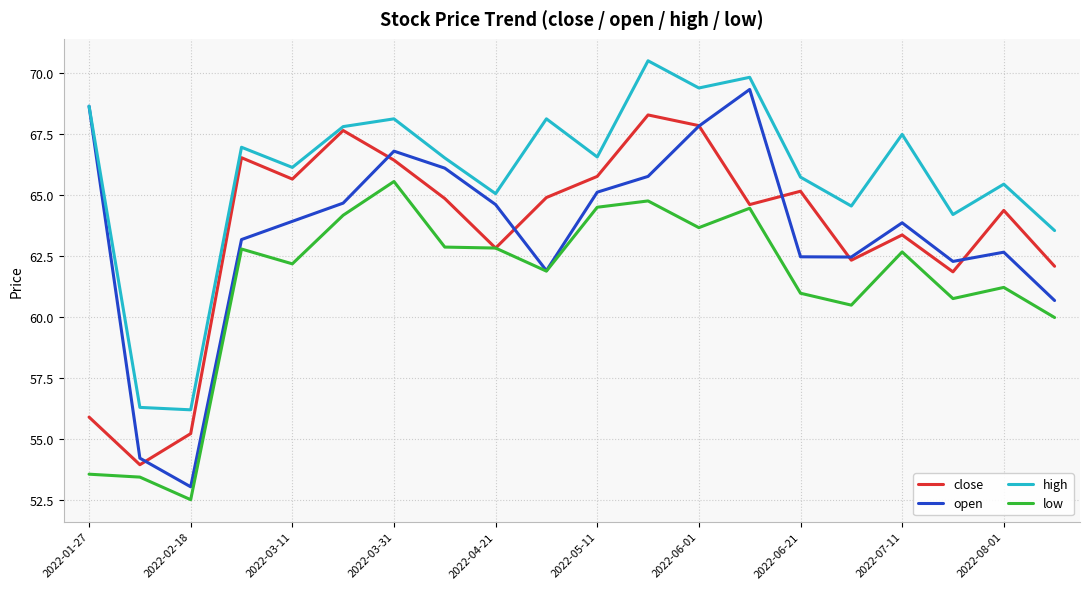

What are all the series names shown in the legend?

close, open, high, low